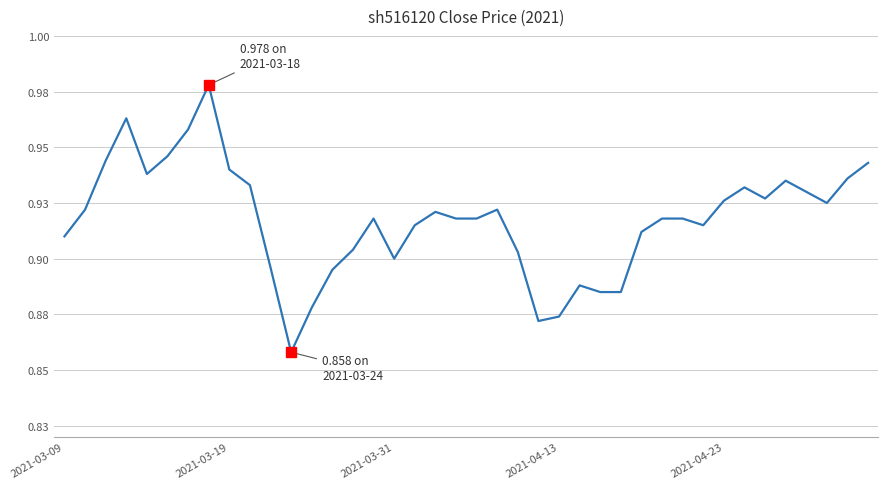

Does the chart display data point markers on the line(s)?

No